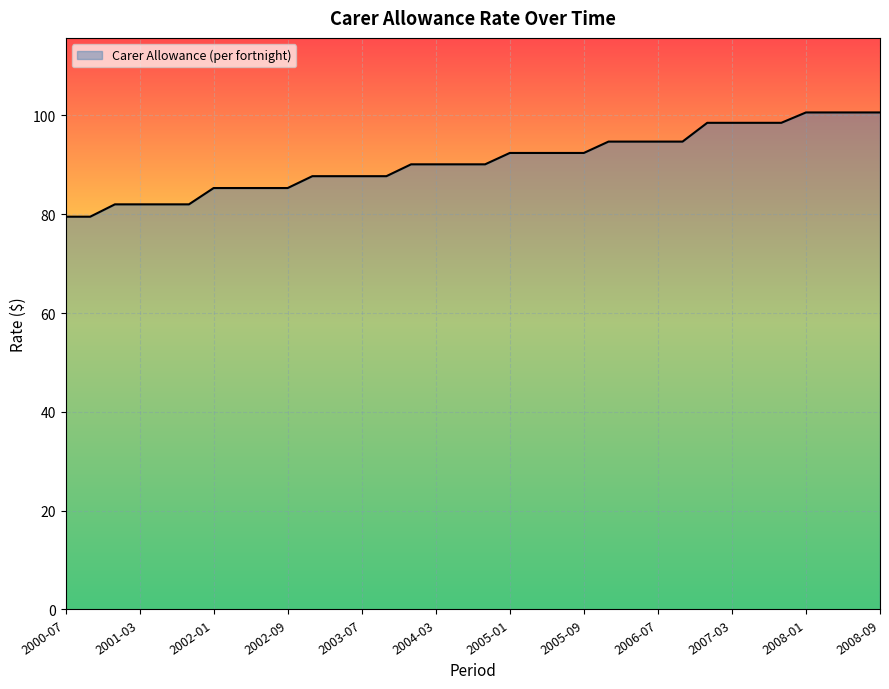

What is the difference between the maximum and minimum values?

21.1